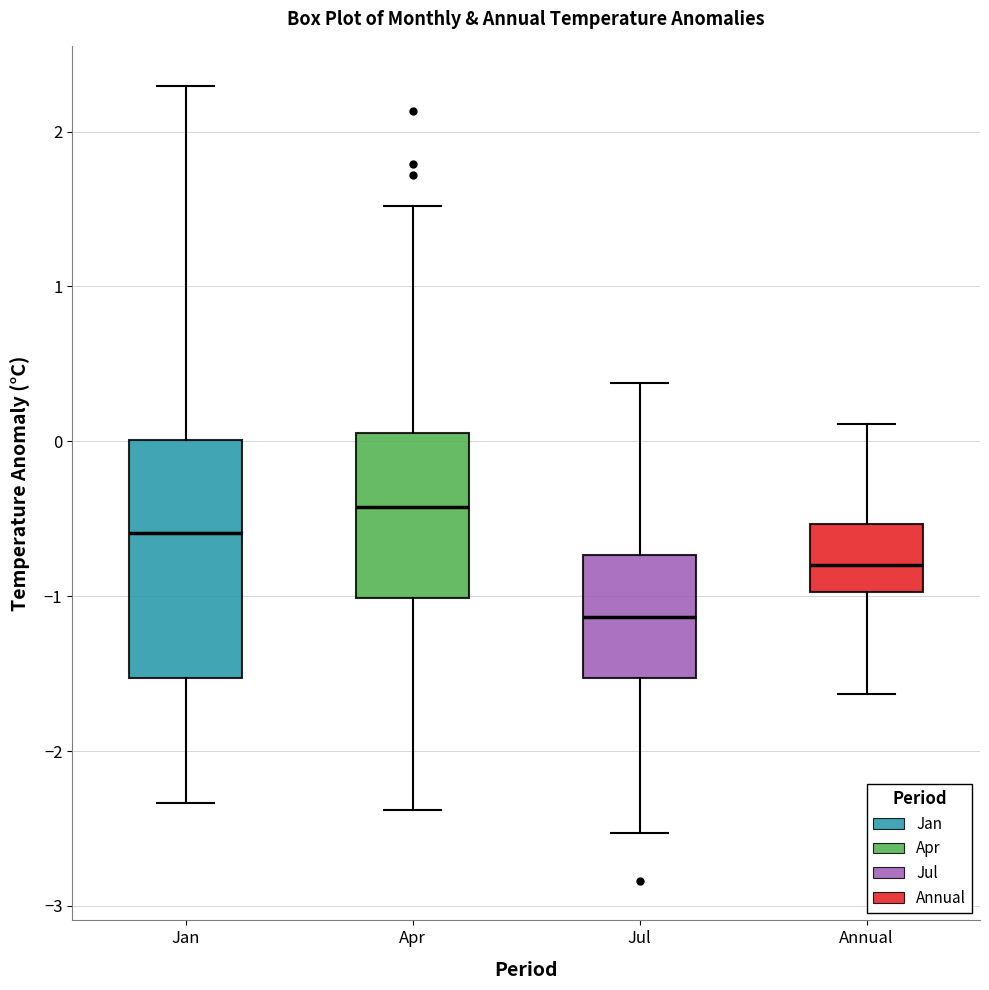

Reading left to right, transcribe this box plot: for each box, give where its median line is, the range the box spans, and where its two whiskers end, as read against the y-axis. The values are not printed on the chart, so give them approximately, as read against the axis.

Jan: median -0.6, box -1.5 to 0.0, whiskers -2.3 to 2.3
Apr: median -0.4, box -1.0 to 0.1, whiskers -2.4 to 1.5
Jul: median -1.1, box -1.5 to -0.7, whiskers -2.5 to 0.4
Annual: median -0.8, box -1.0 to -0.5, whiskers -1.6 to 0.1